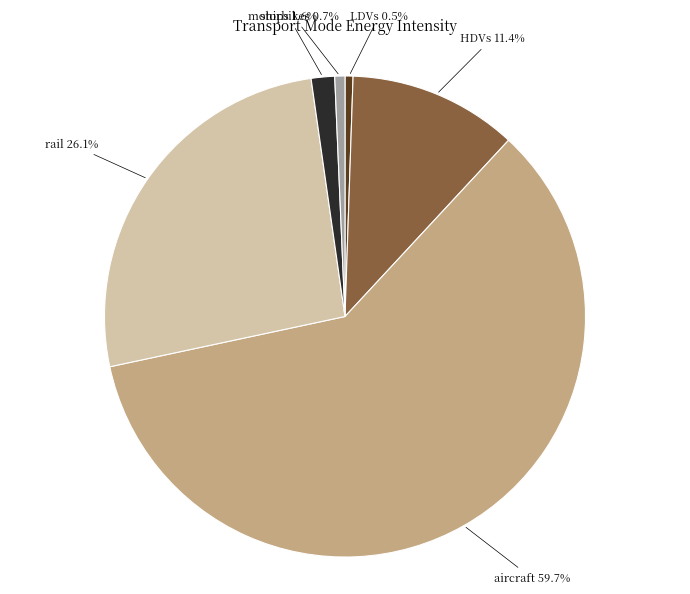

How many slices are in this pie chart?

6